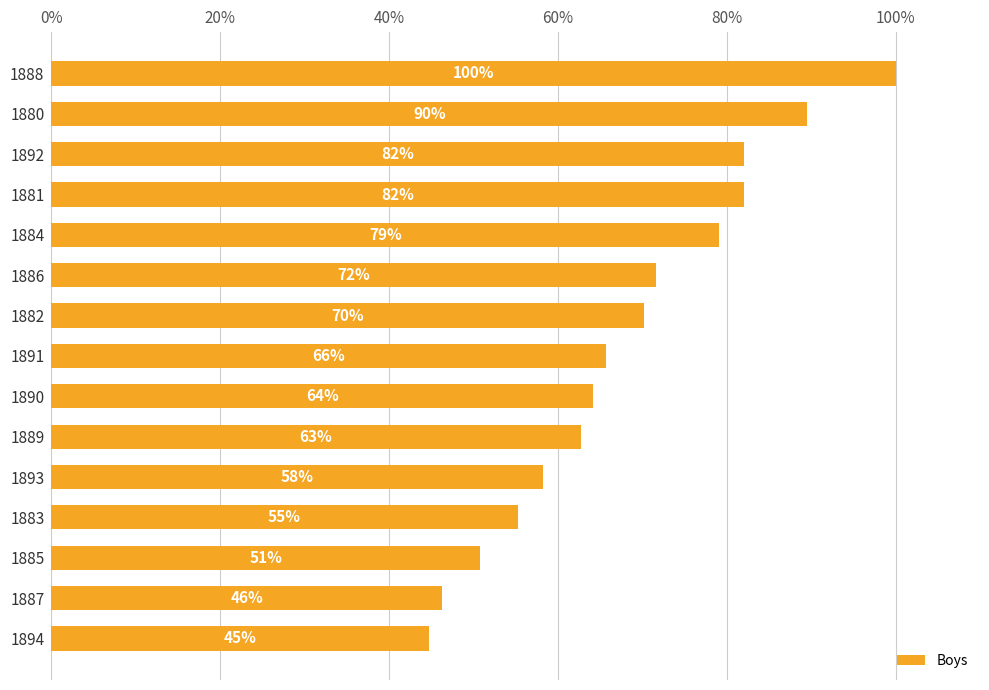

The value at 1889 is 12.7. True or false?

False